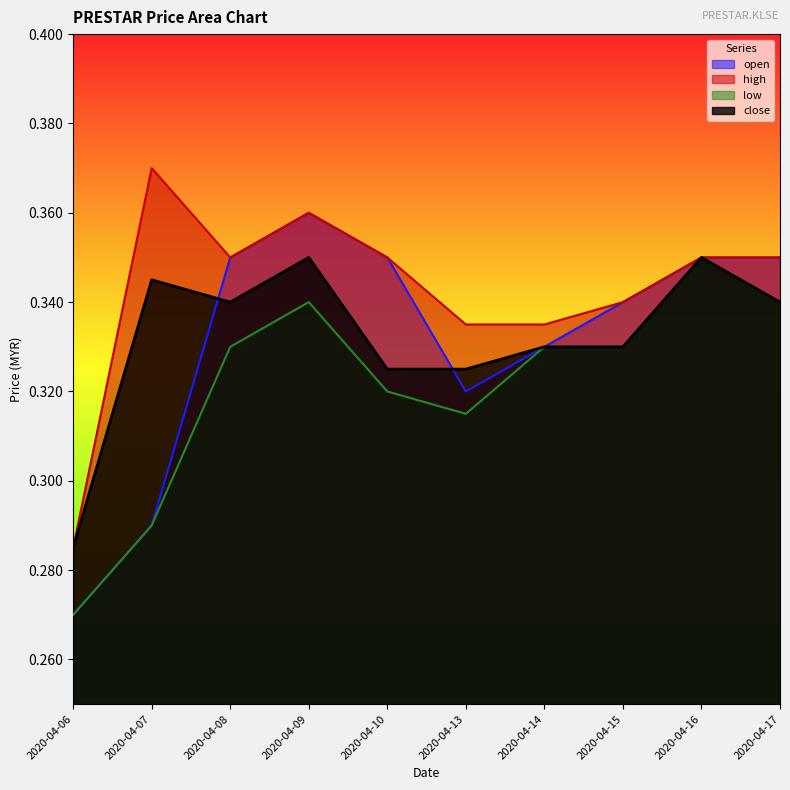

True or false: low has more than 1 interior local peaks.

True